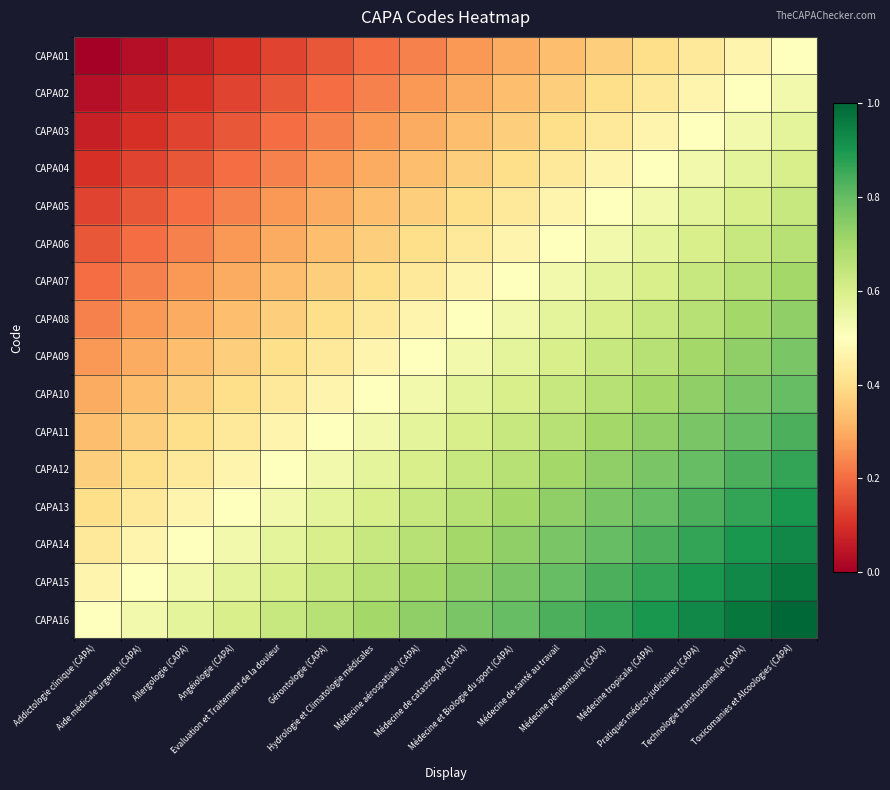

At which category is the sum across all series the highest?

Toxicomanies et Alcoologies (CAPA)